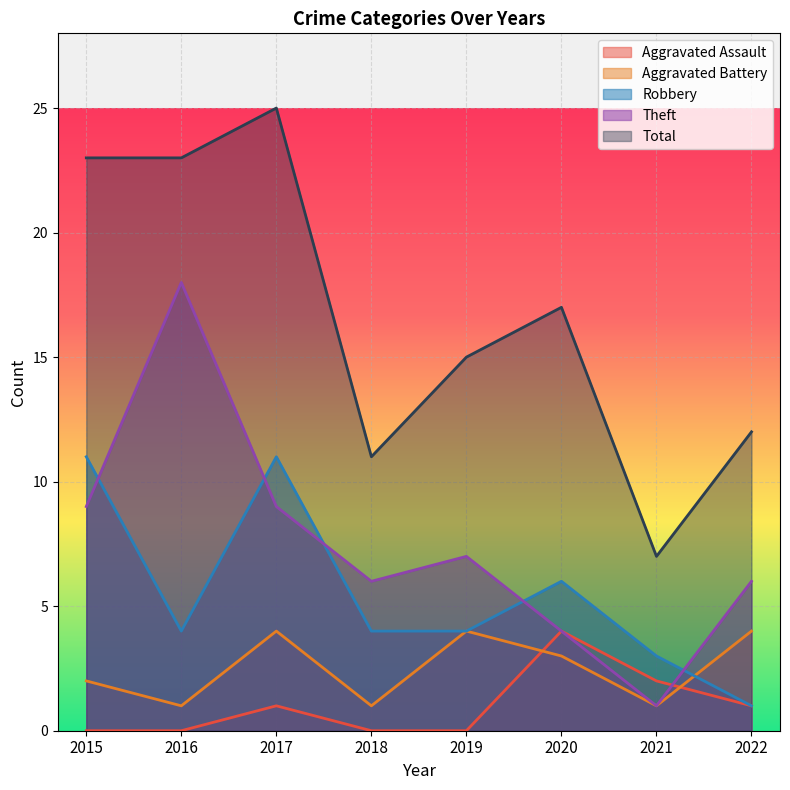

What are all the series names shown in the legend?

Aggravated Assault, Aggravated Battery, Robbery, Theft, Total